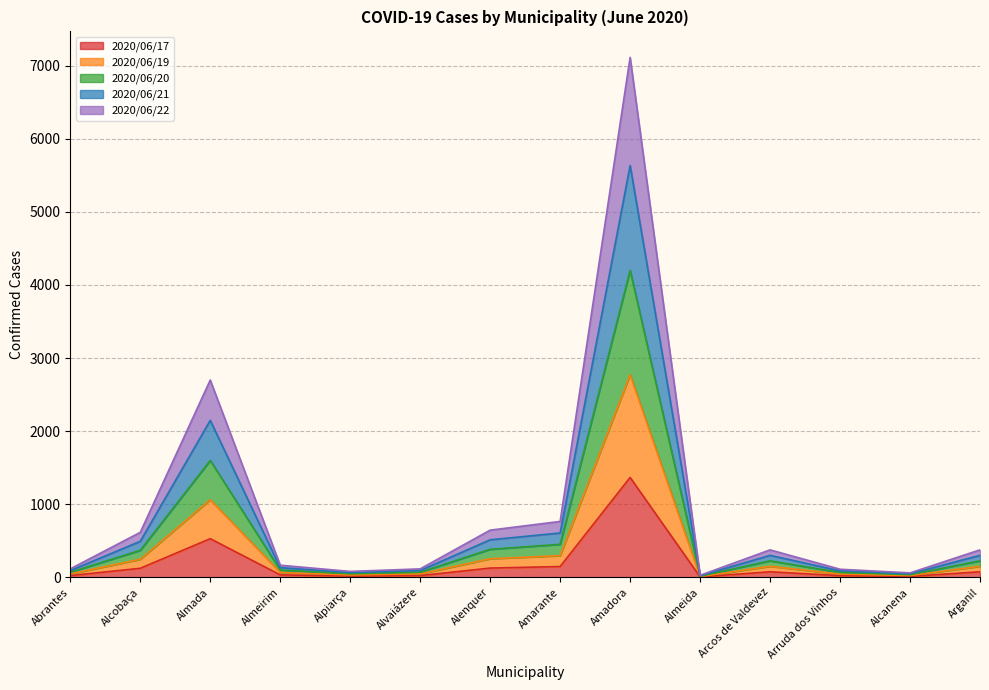

True or false: 2020/06/20 has a value of 57 at Almeirim.

False